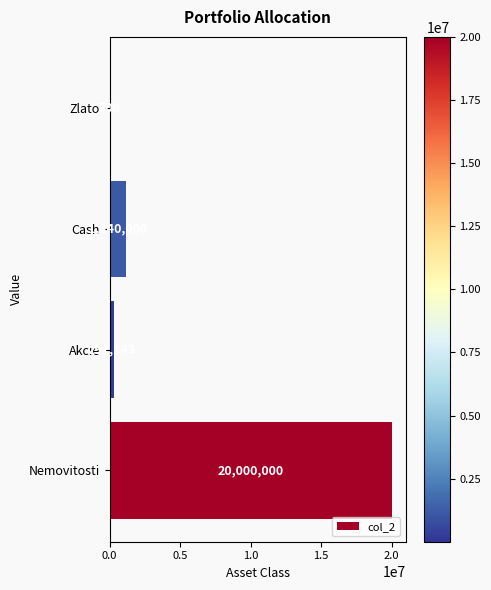

Reading top to bottom, what are all the values shown in this chart?

Zlato=500	Cash=1140000	Akcie=297143	Nemovitosti=20000000